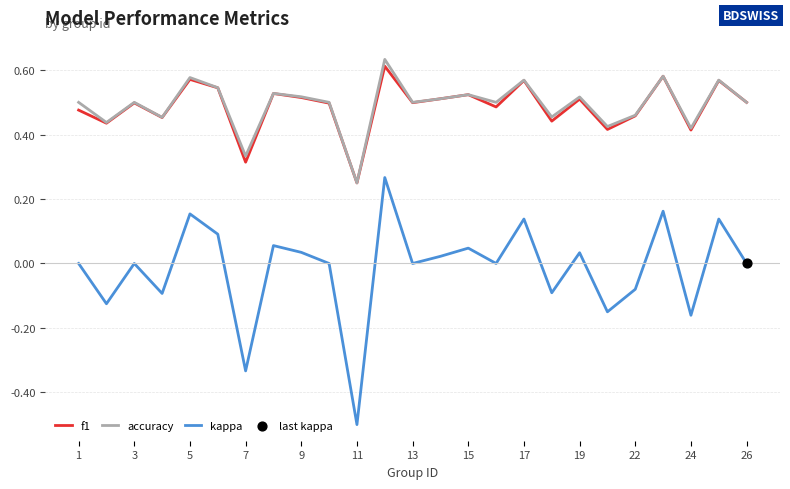

Which series has the largest range (max minus min)?

kappa